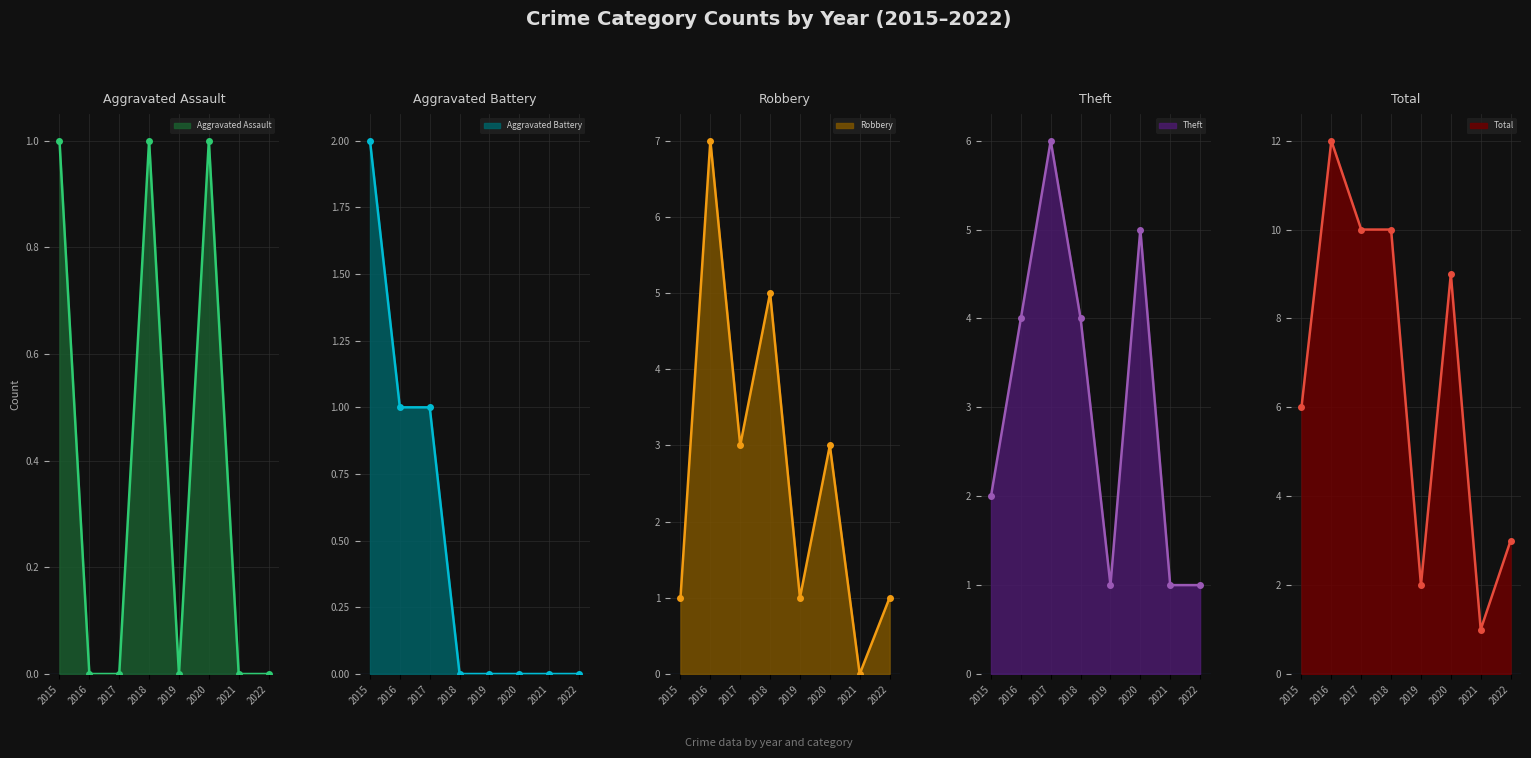

Does the chart display data point markers on the line(s)?

Yes